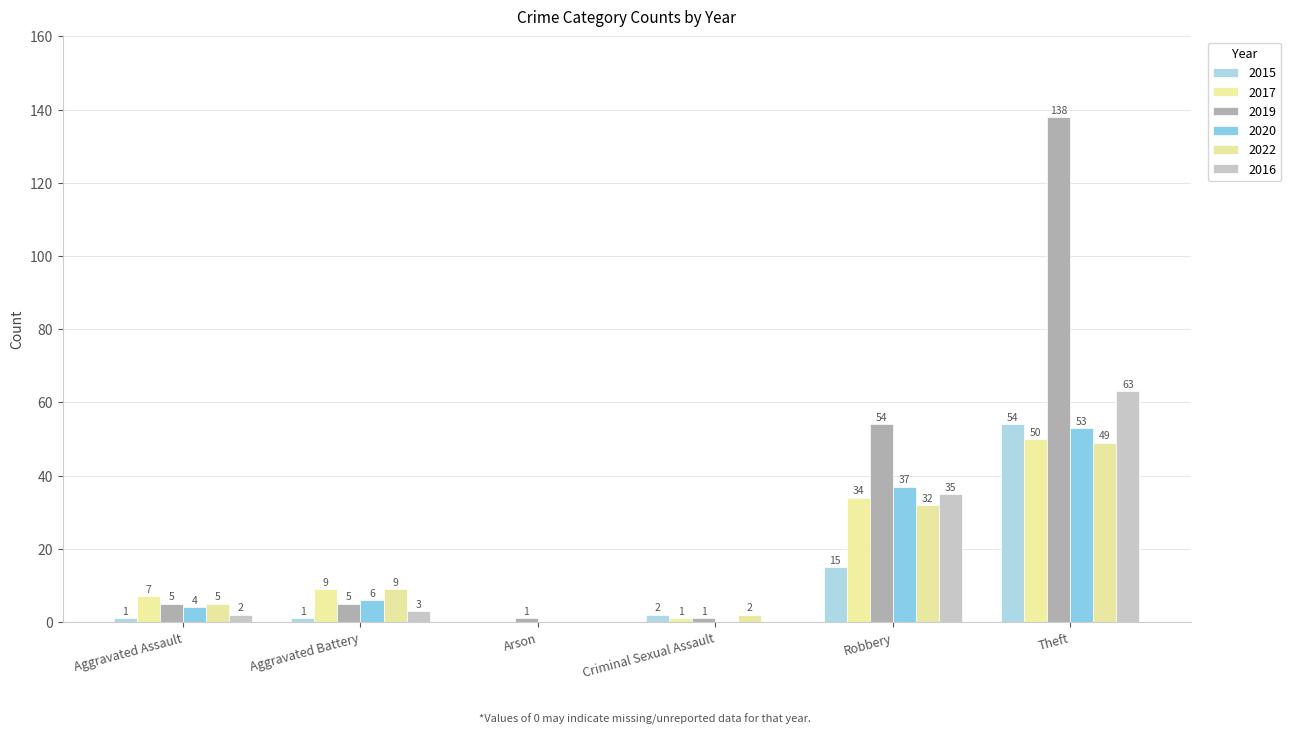

Are the bars horizontal?

No